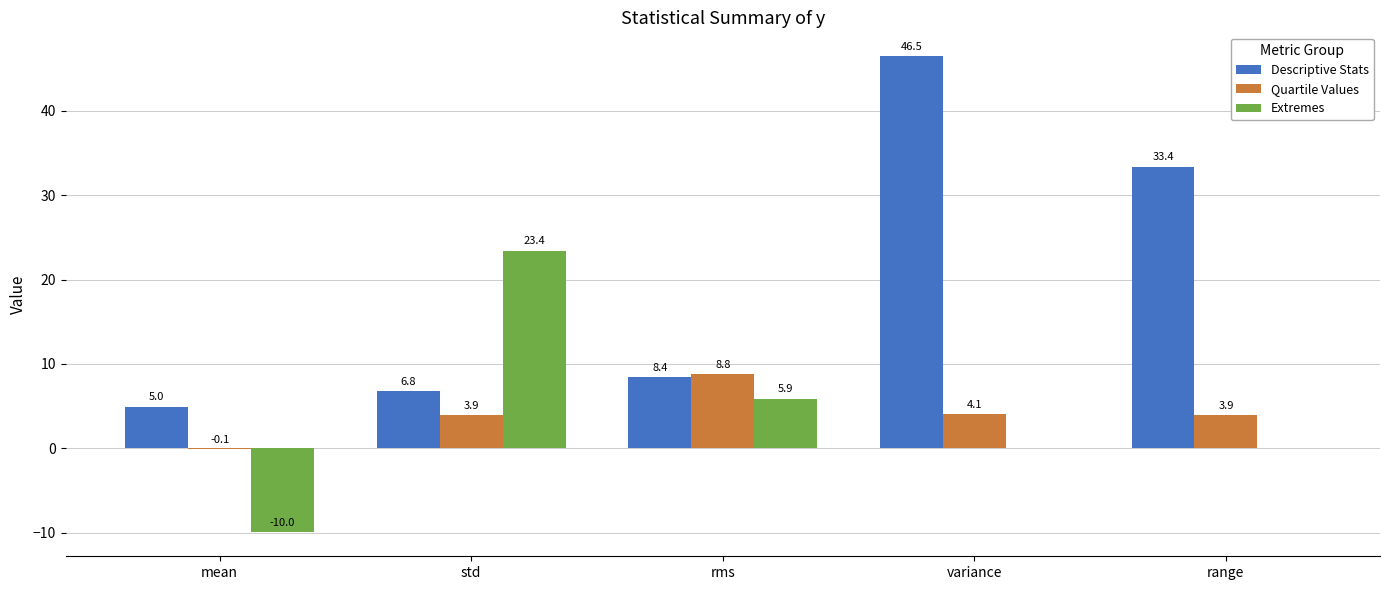

What are all the series names shown in the legend?

Descriptive Stats, Quartile Values, Extremes